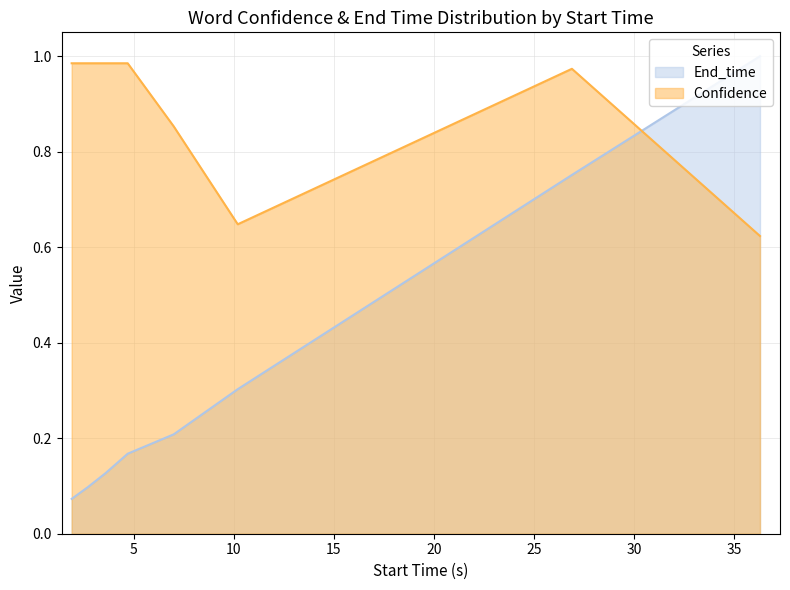

Reading left to right, transcribe all the data shown in this chart.

End_time: 0.1	0.1	0.1	0.2	0.2	0.3	0.8	1.0
Confidence: 1.0	1.0	1.0	1.0	0.9	0.6	1.0	0.6